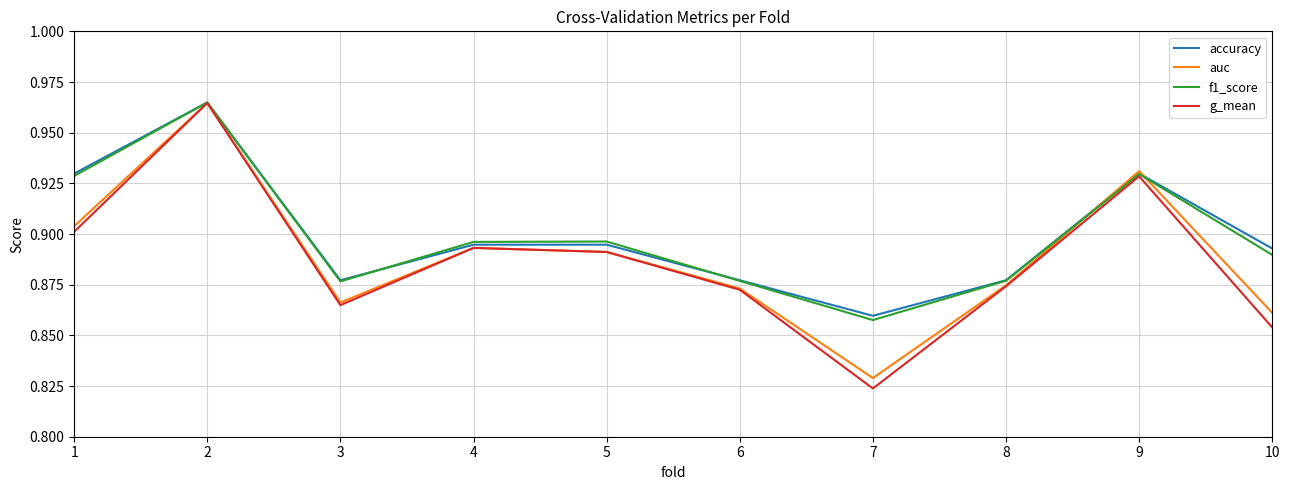

What is the total value across all series at 7?

3.4